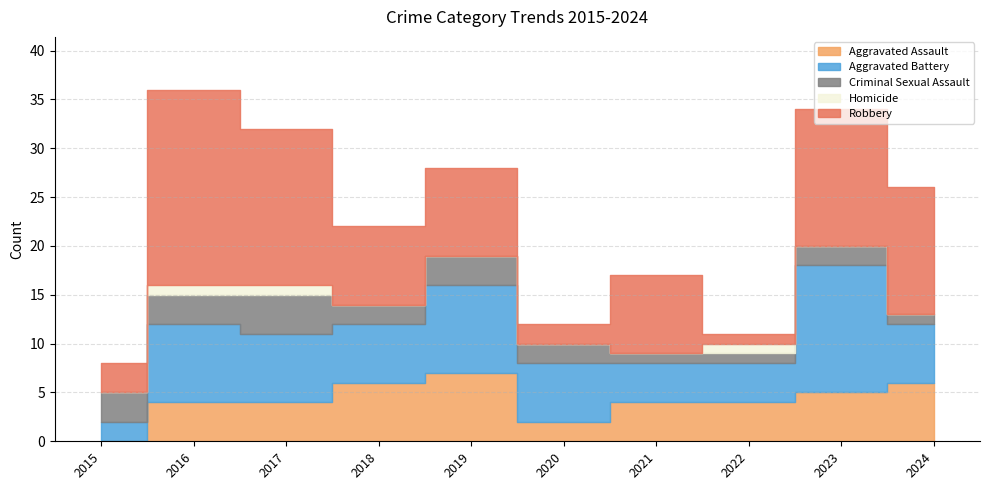

Where is the first local minimum for Robbery?

2018